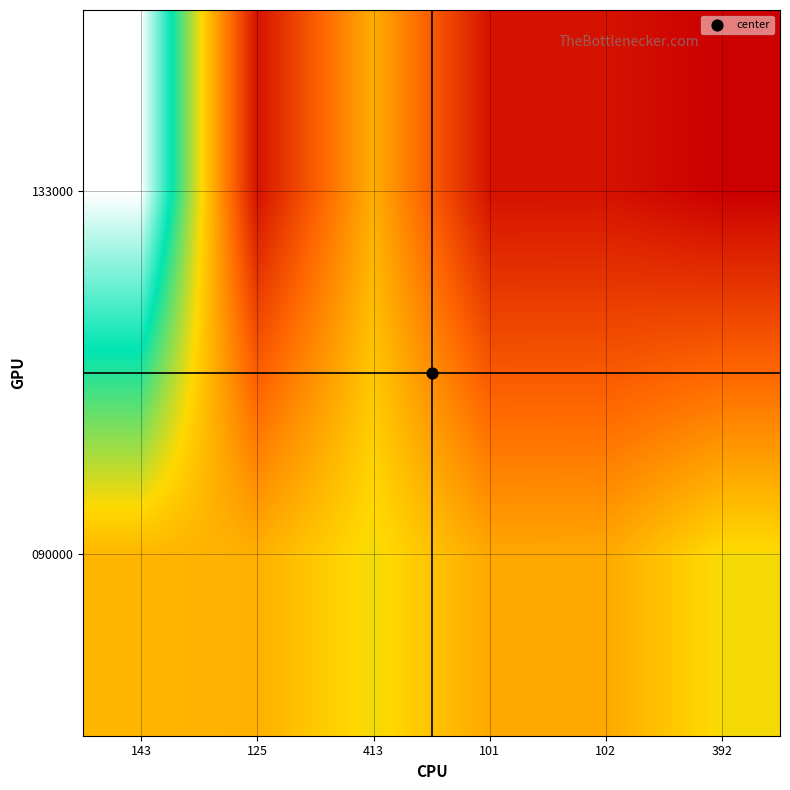

What is the total value across all series at 413?

10.8